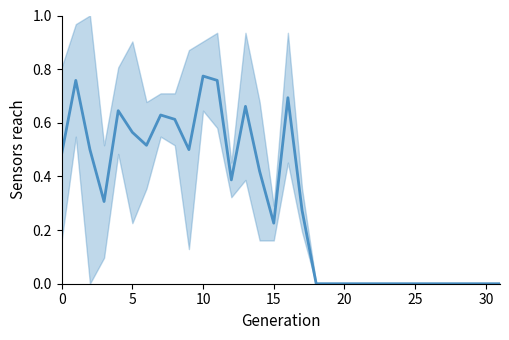

Does the chart have visible grid lines?

No